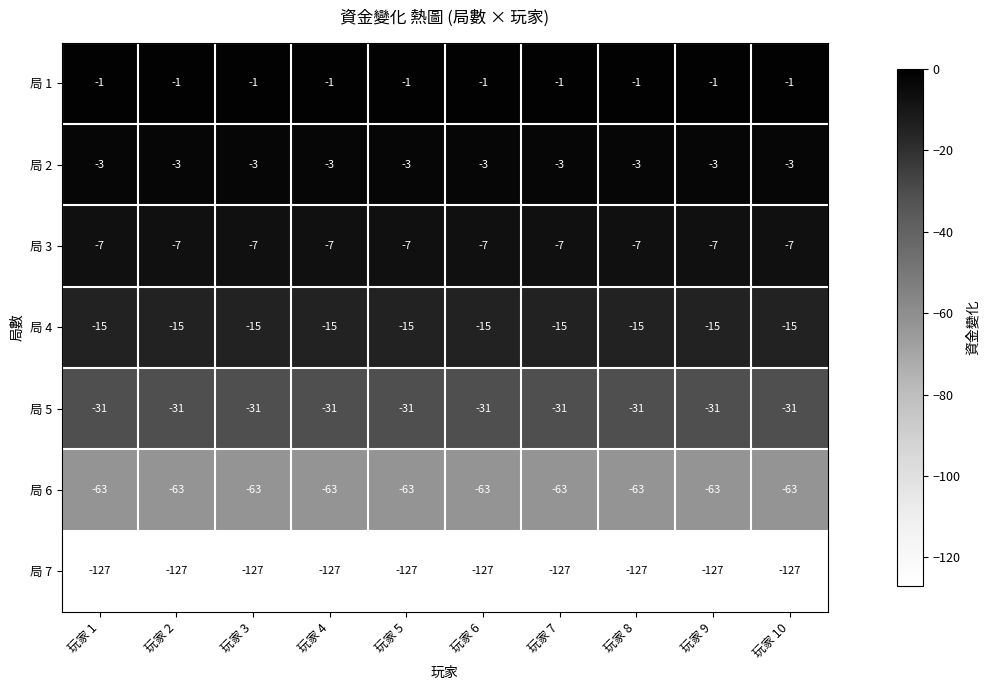

What is the sum of the 局 6 values at 玩家 8 and 玩家 7?

-126